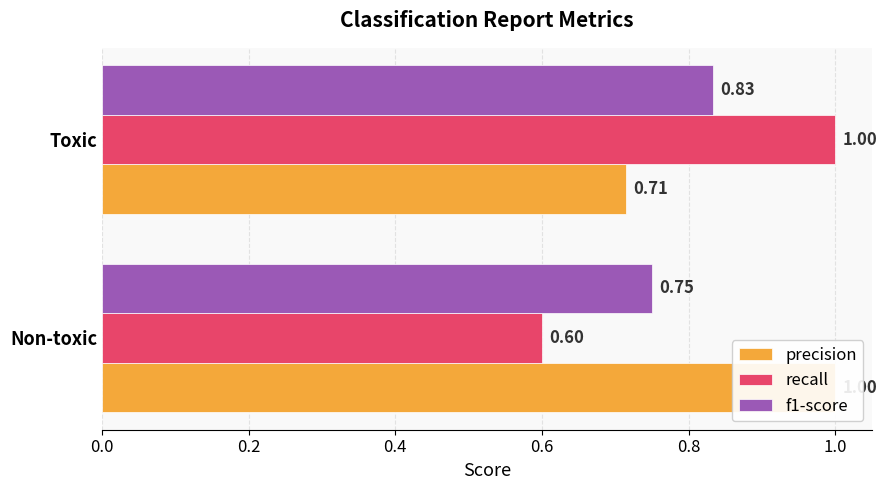

Reading left to right, what are all the values shown in this chart?

precision: 0.0=1.0	0.2=0.7
recall: 0.0=0.6	0.2=1.0
f1-score: 0.0=0.8	0.2=0.8